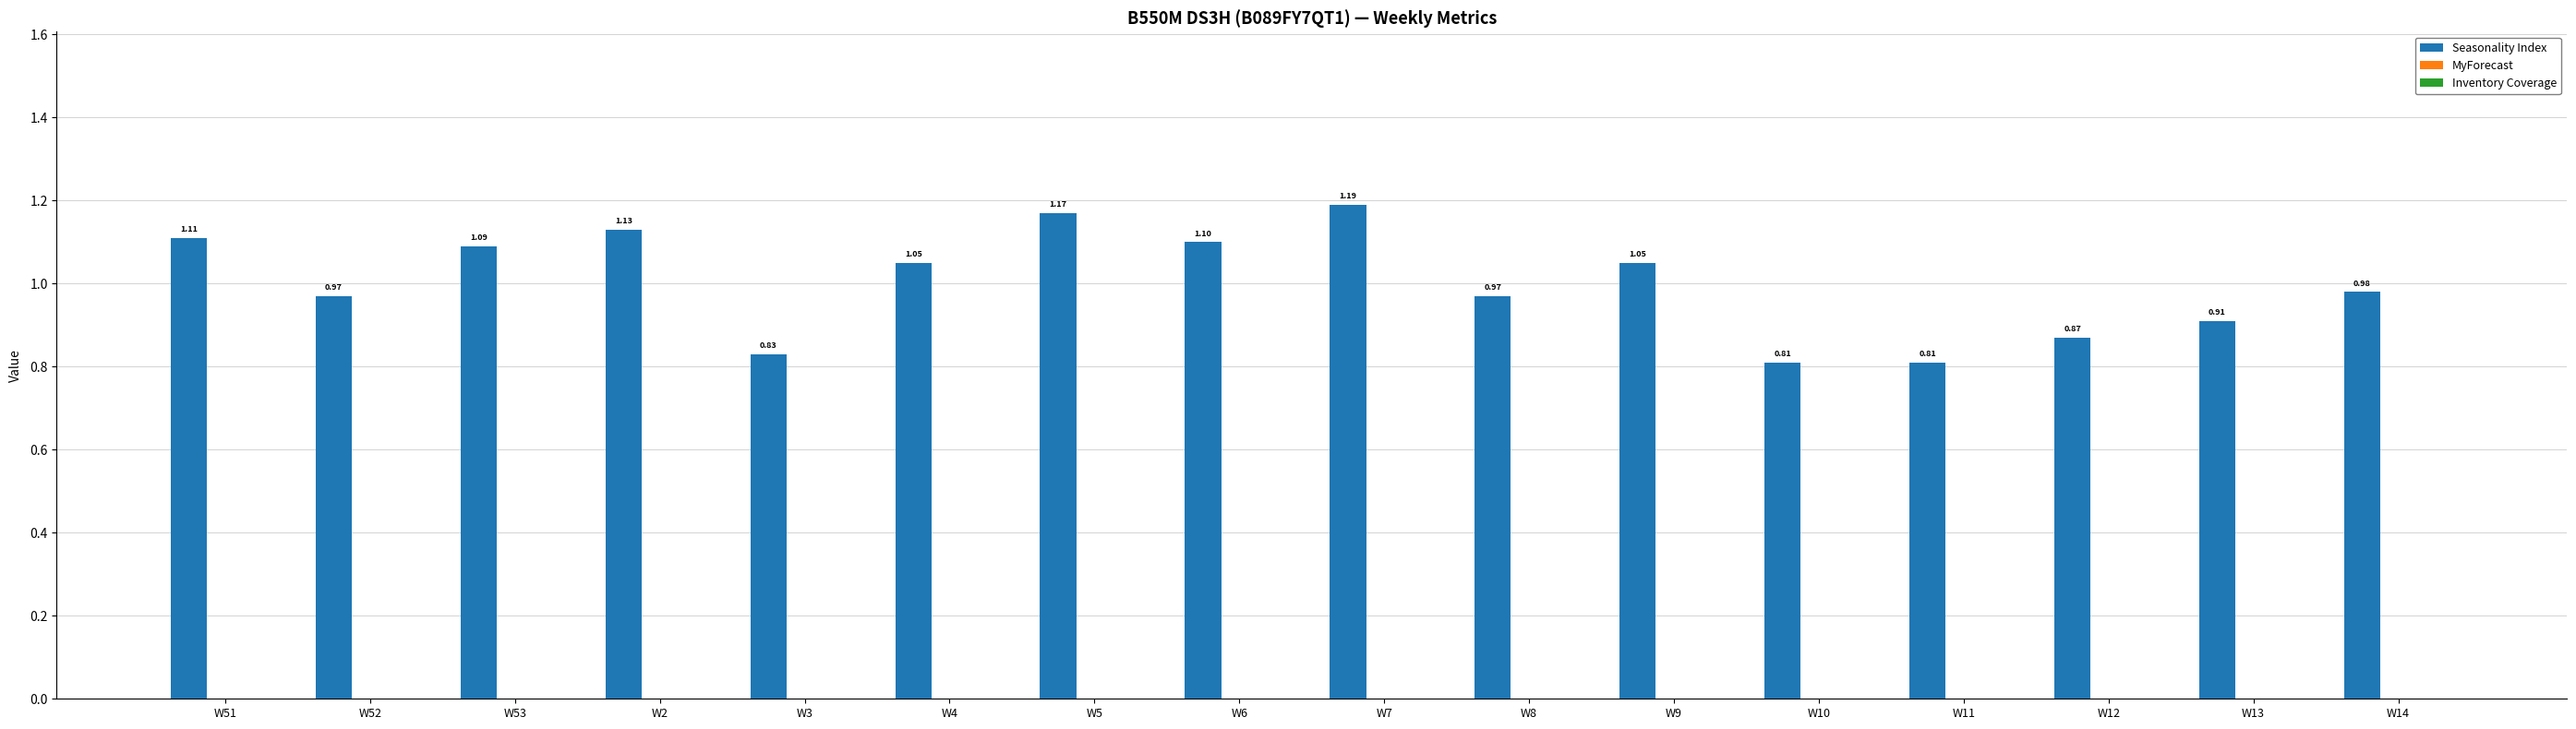

What is the change in value from W5 to W11?

-0.4